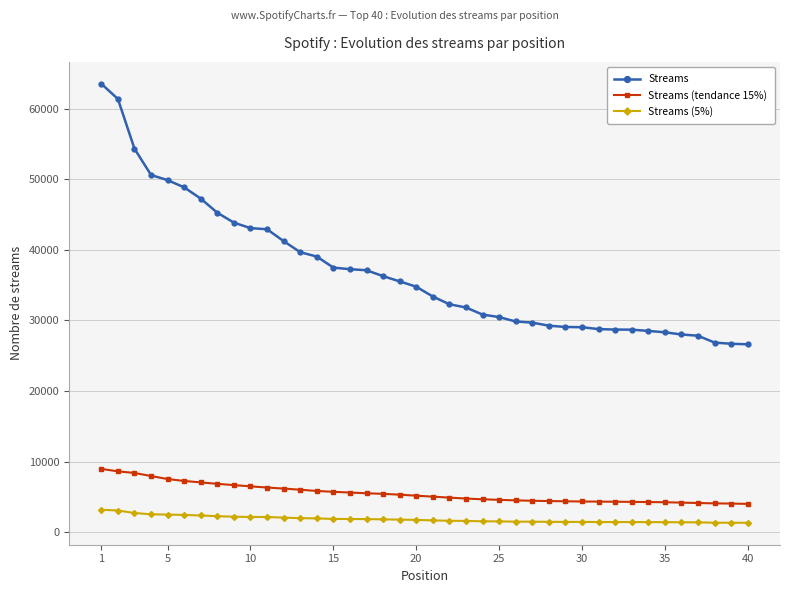

What are all the series names shown in the legend?

Streams, Streams (tendance 15%), Streams (5%)